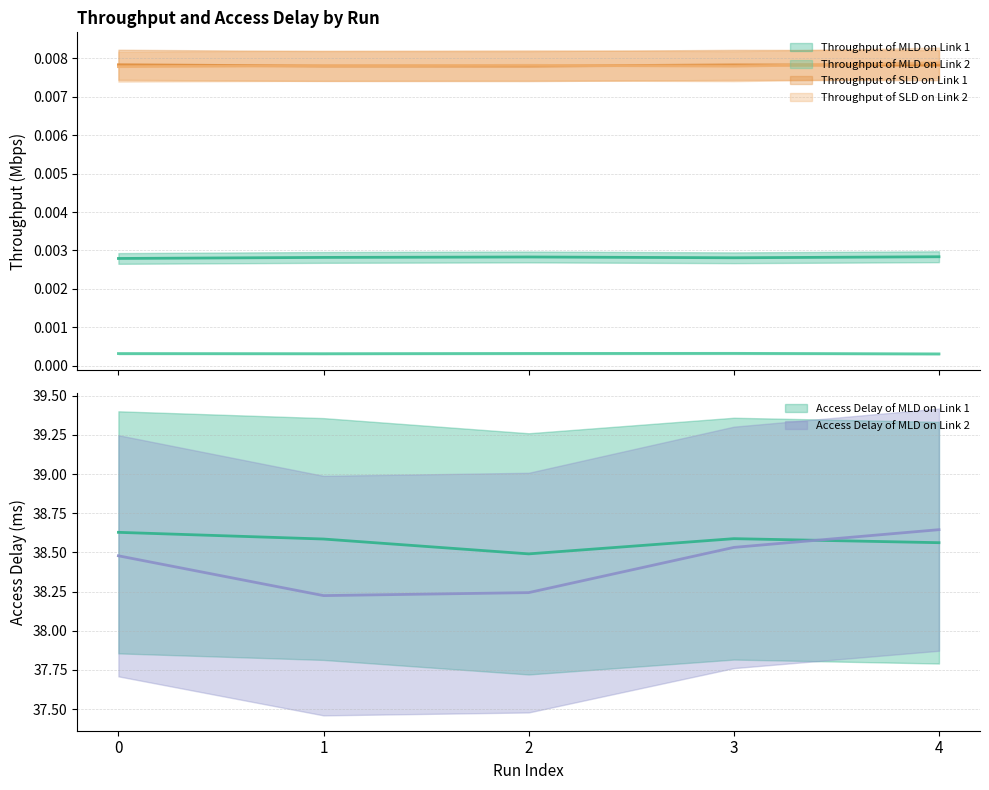

Rank the series at 3 from lowest to highest value.

Throughput of MLD on Link 2, Throughput of MLD on Link 1, Throughput of SLD on Link 2, Throughput of SLD on Link 1, Access Delay of MLD on Link 2, Access Delay of MLD on Link 1